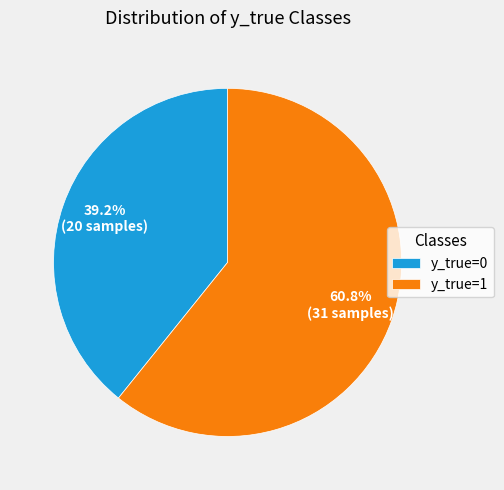

What percentage is the y_true=0 slice, to the nearest percent?

39%